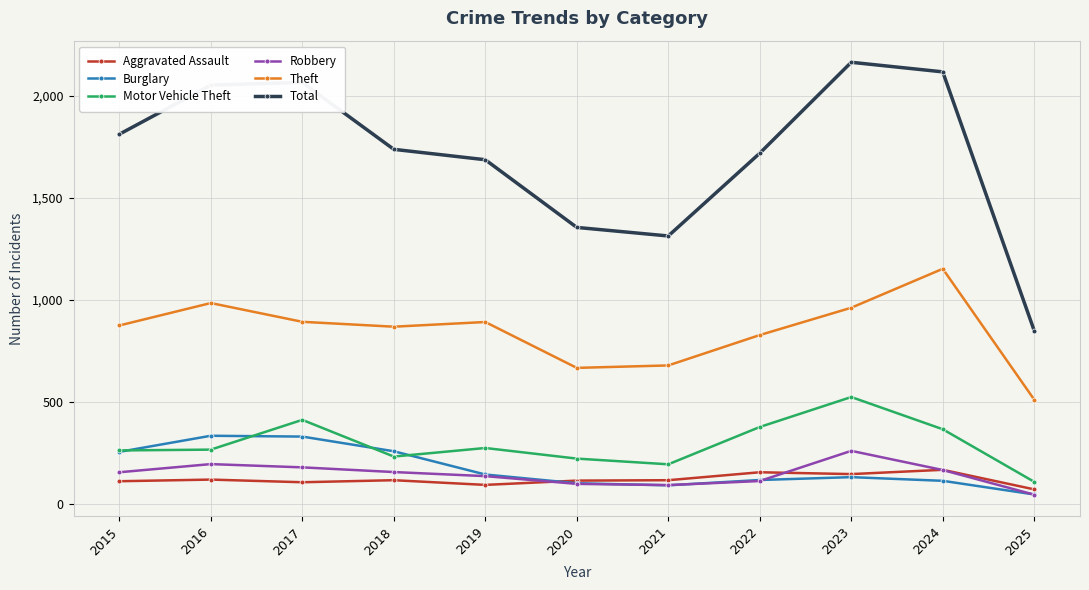

What is the value of the Theft point at the 8th from the left?

827